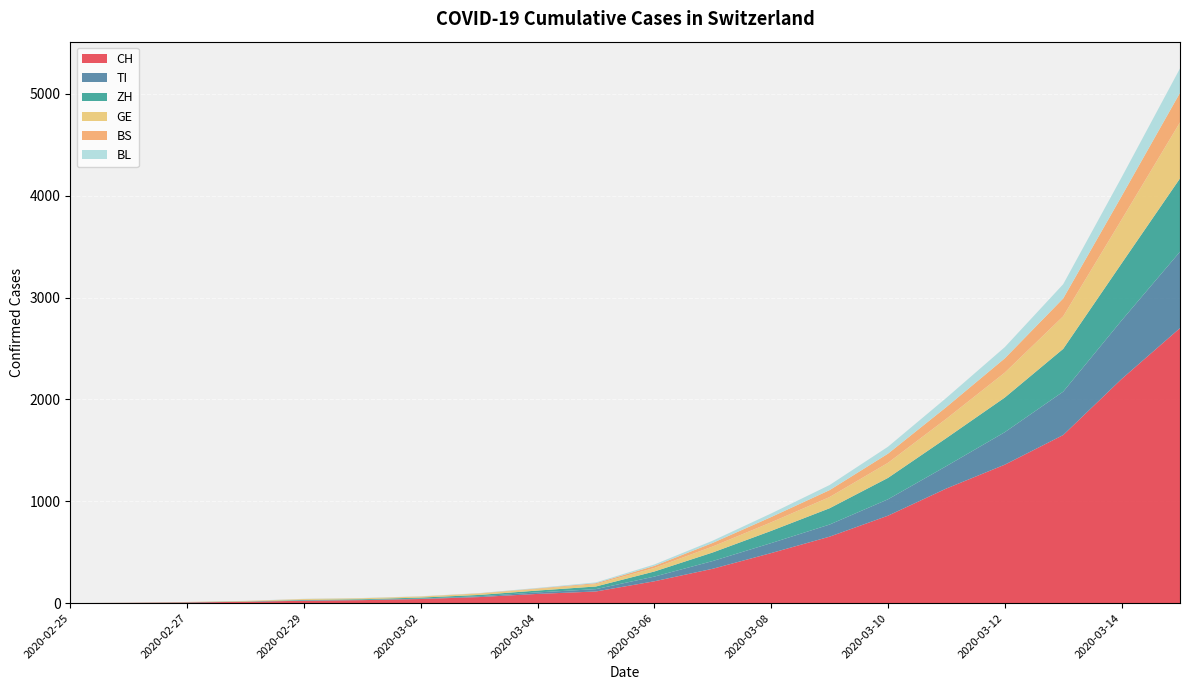

Reading right to left, list all the values displayed in this chart.

CH: 2700	2200	1650	1359	1125	858	652	491	337	214	114	90	59	40	29	23	13	6	2	0
TI: 750	575	426	319	220	161	119	98	76	46	23	15	8	4	2	2	1	1	1	0
ZH: 720	560	420	340	275	210	160	120	84	50	26	18	13	10	7	6	2	2	0	0
GE: 550	430	320	245	190	148	110	84	59	35	23	16	13	10	9	8	4	1	1	0
BS: 290	230	175	140	115	90	68	52	35	20	9	5	3	1	1	1	1	1	0	0
BL: 240	185	140	110	90	68	50	35	22	14	8	5	2	2	2	2	1	0	0	0